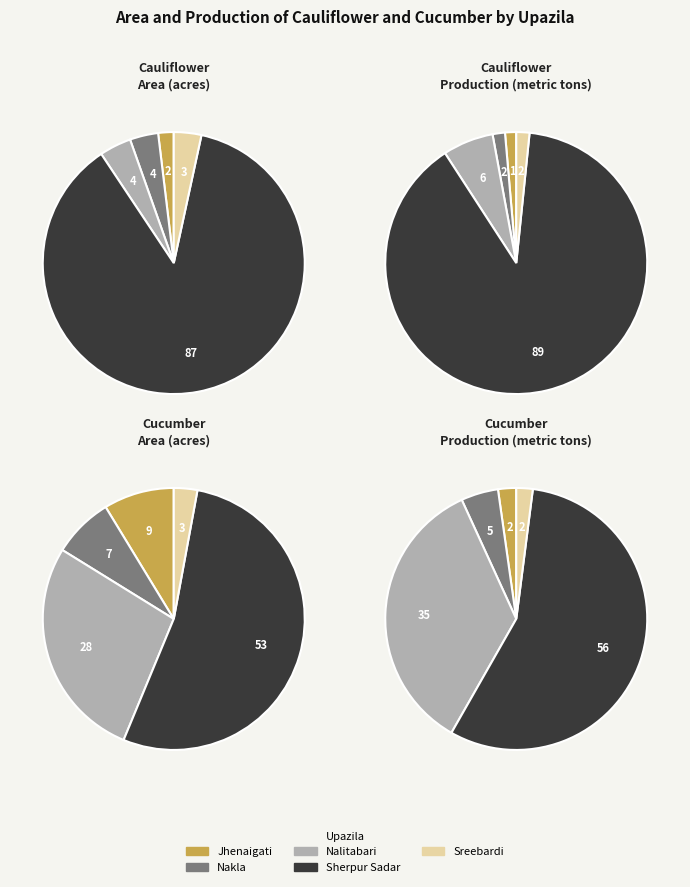

Does any single category account for the majority?

Yes